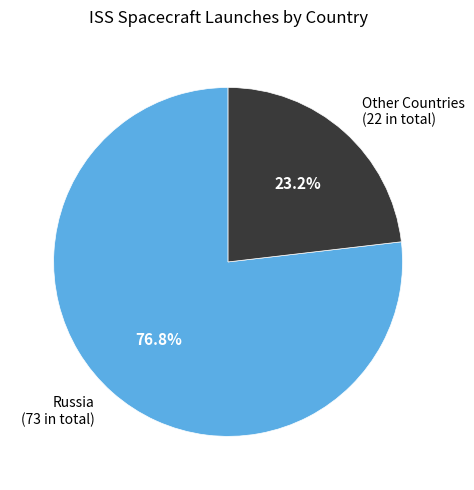

Which category has the smallest portion of the pie?

Other Countries (22 in total)